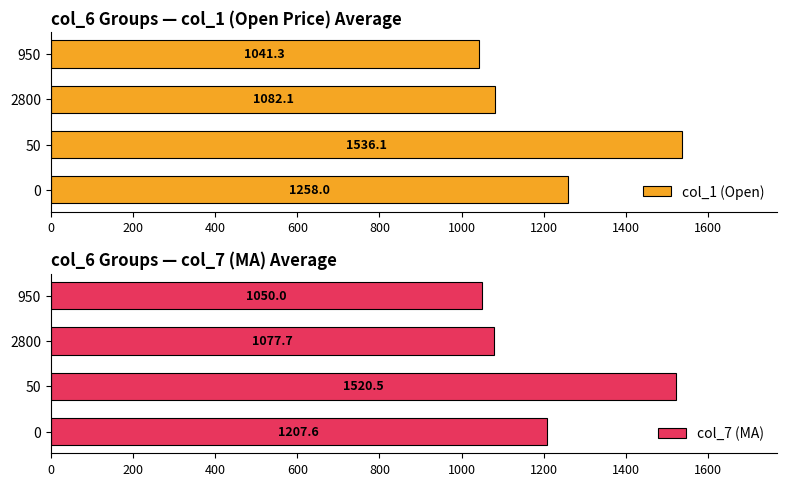

At which label does col_1 (Open) reach its minimum?

950